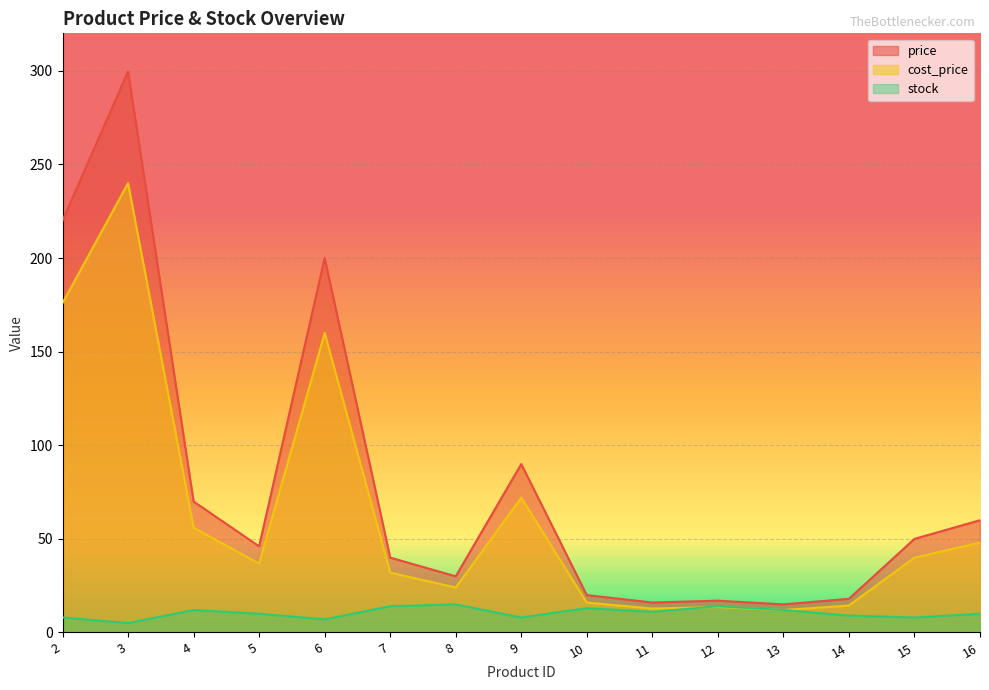

Is it true that regular_price equals 76.2 at 4?

False